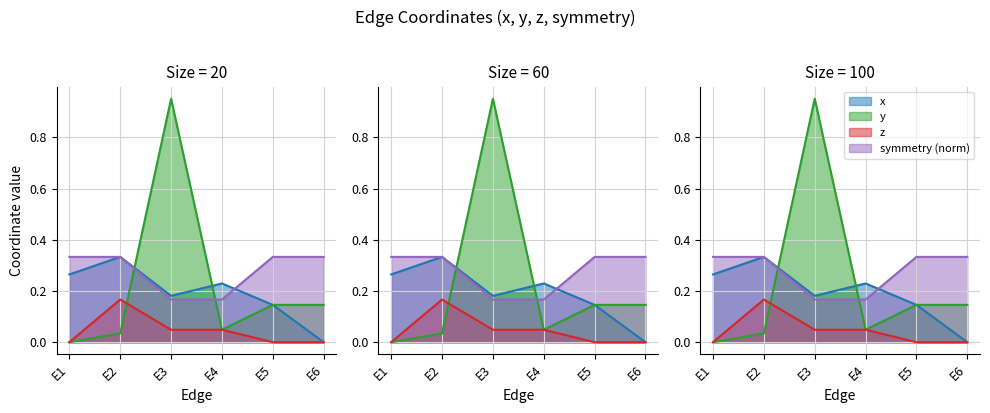

At how many categories does at least one series exceed 0?

6